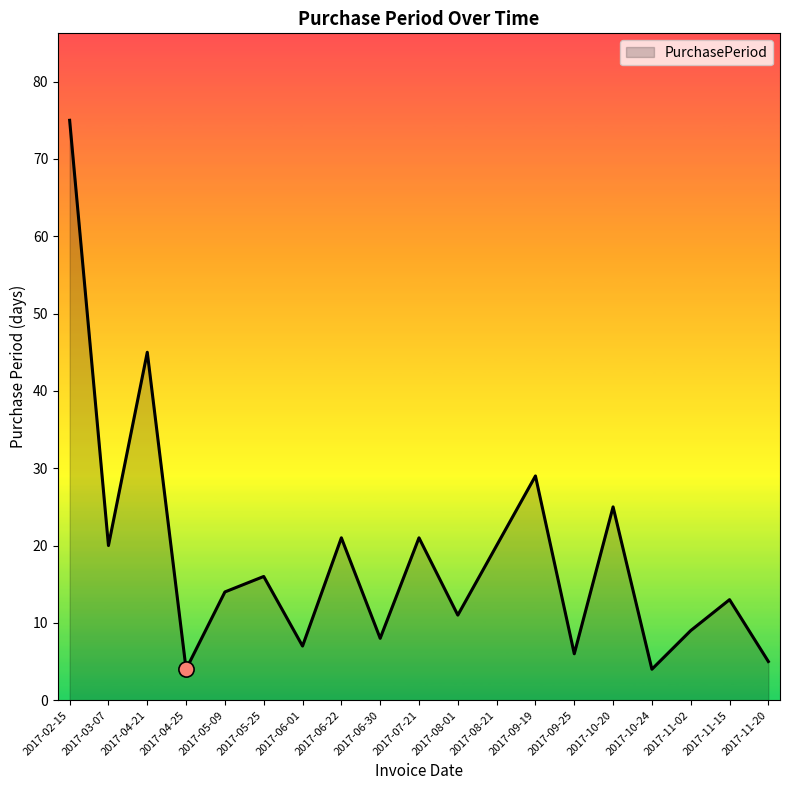

What is the ratio of the value at 2017-04-25 to the value at 2017-06-30?

0.5